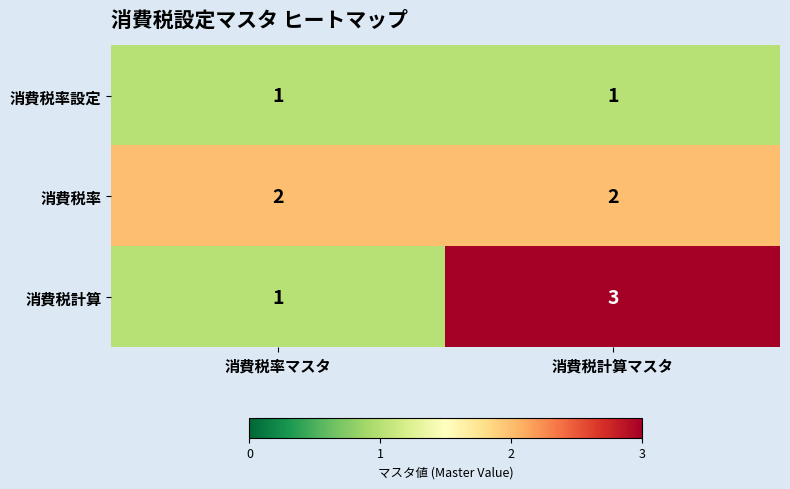

Reading left to right, extract all data points from this chart.

消費税率設定: 1	1
消費税率: 2	2
消費税計算: 1	3